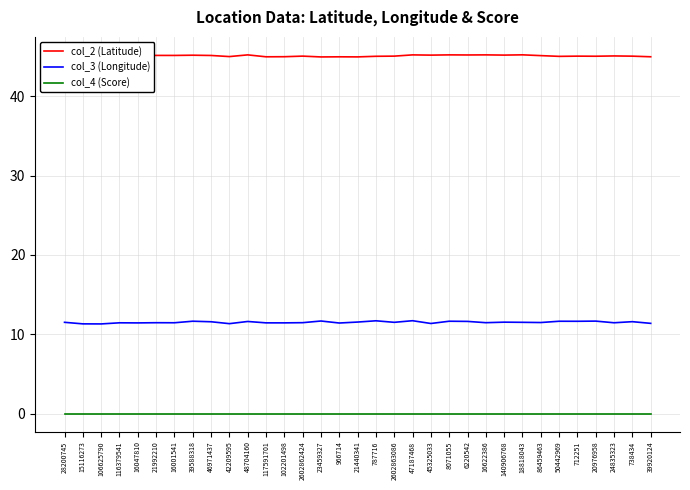

Is it true that col_2 (Latitude) equals 44.9 at 117591701?

True